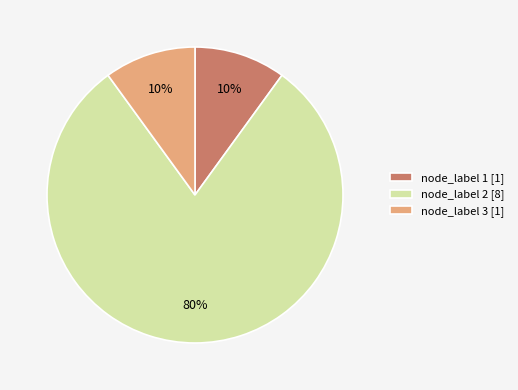

To the nearest percent, what is the average slice percentage?

33%